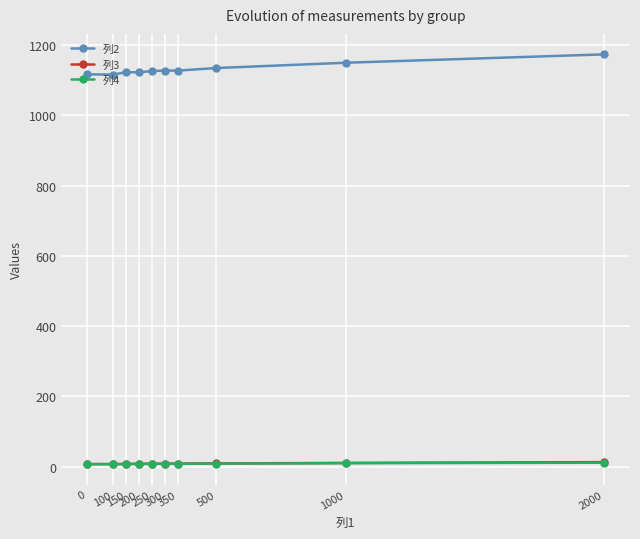

True or false: 列2 and 列3 intersect in this chart.

False